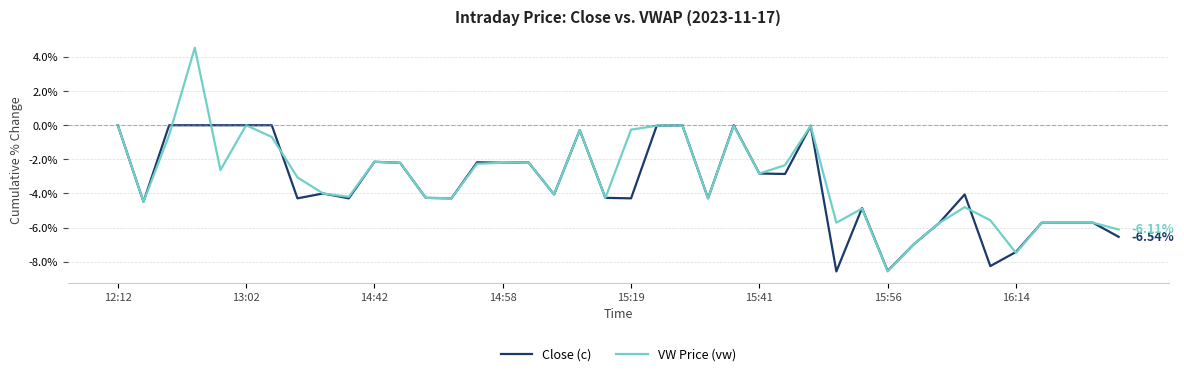

Which series has the widest spread of values?

VW Price (vw)